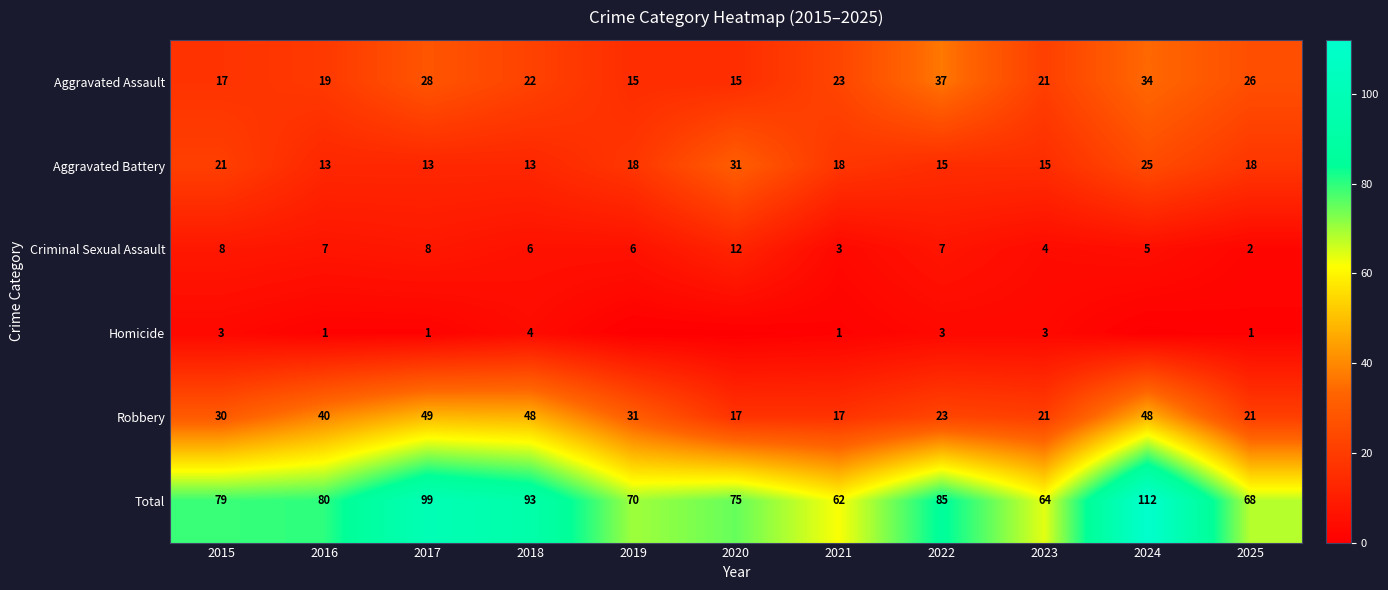

Is it true that Total equals 64 at 2023?

True